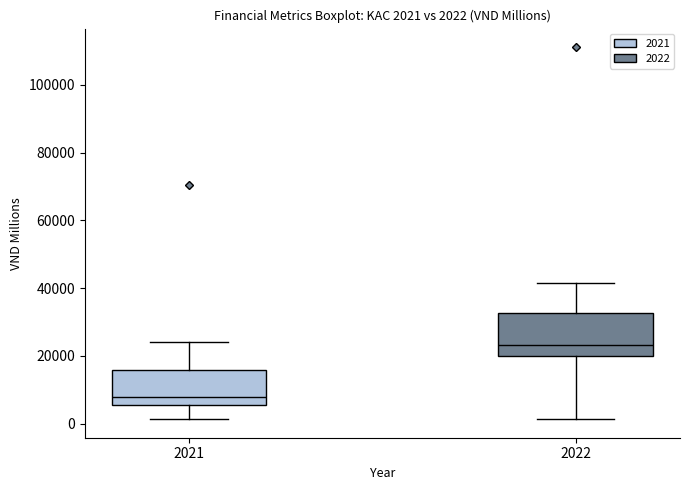

Which box's median line is the highest?

2022